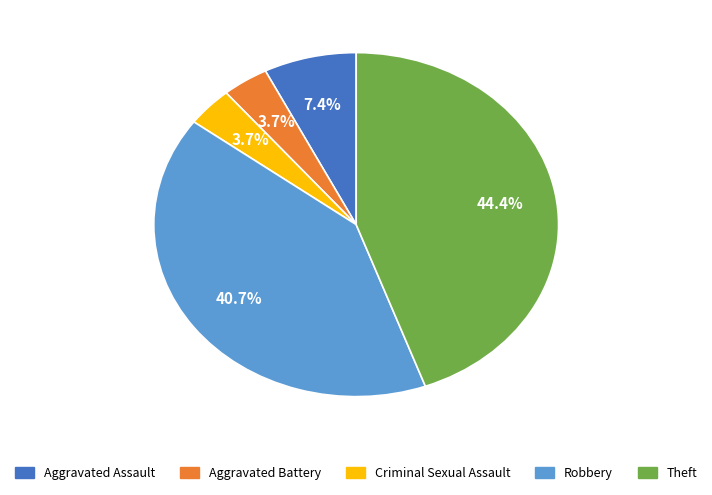

Which slice is the largest?

Theft